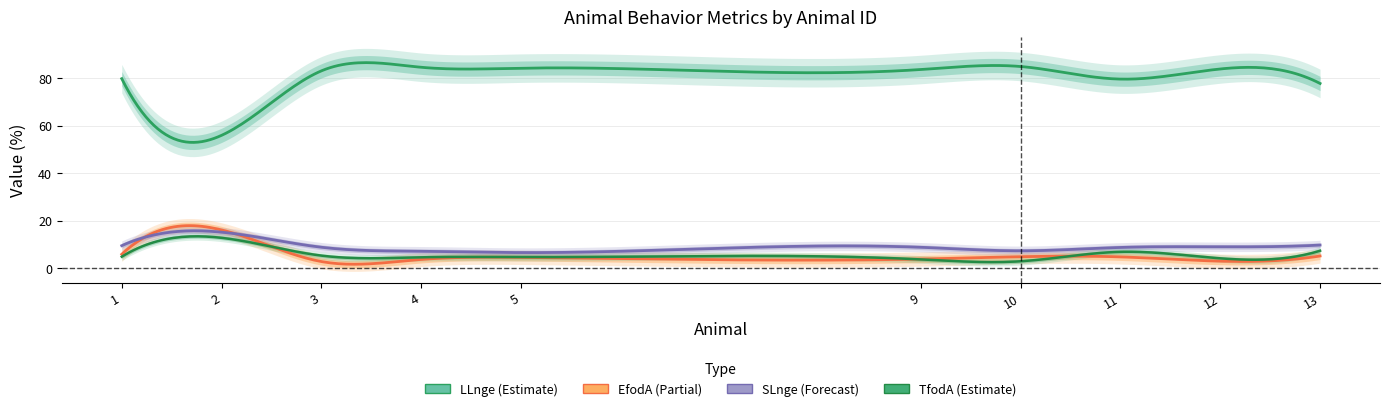

How many data points does each series have?

10